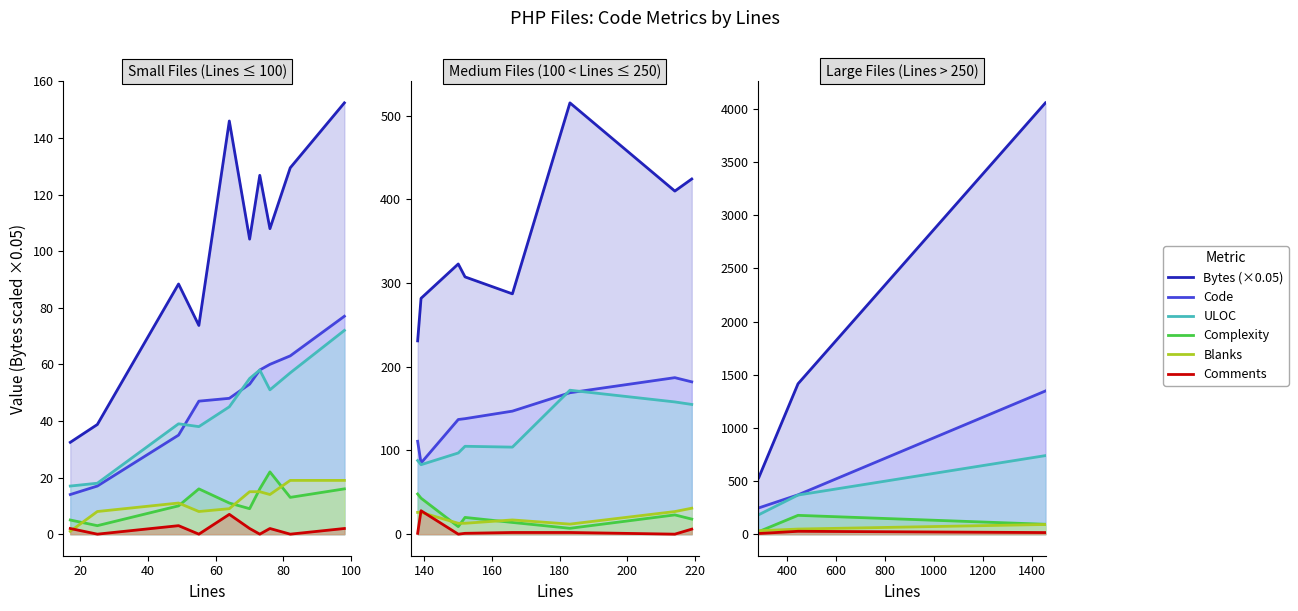

Which series changed the most between 20 and 40?

Bytes (×0.05)